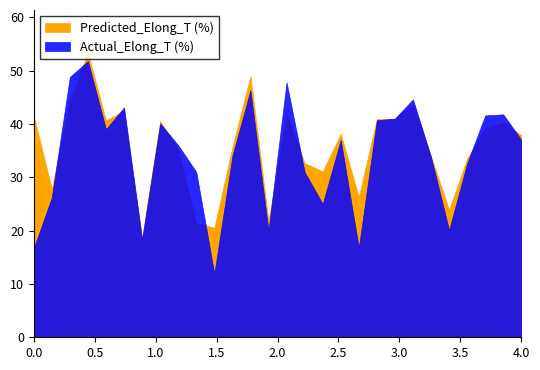

Reading left to right, extract all data points from this chart.

Actual_Elong_T (%): 16.7	26.2	48.8	51.8	39.0	43.1	18.3	40.1	36.0	31.0	11.9	34.0	46.3	20.0	47.8	31.0	25.0	37.0	16.8	40.7	41.0	44.6	33.8	20.1	32.6	41.6	41.8	37.0
Predicted_Elong_T (%): 41.5	27.8	44.3	53.4	40.6	42.5	18.6	40.5	35.2	21.4	20.5	35.6	49.0	21.8	41.9	32.7	31.1	38.1	26.3	41.0	41.0	43.6	33.9	23.9	33.5	39.3	40.3	37.9